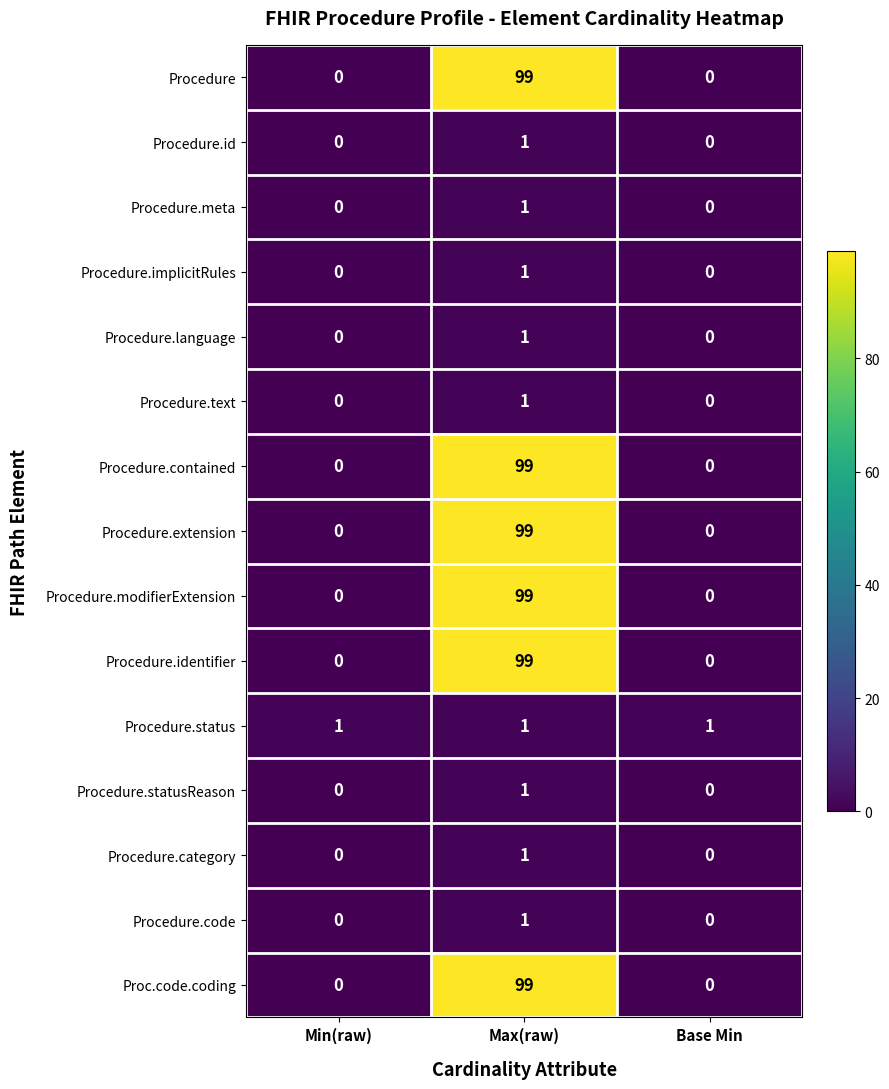

At which label does Proc.code.coding reach its peak?

Max(raw)